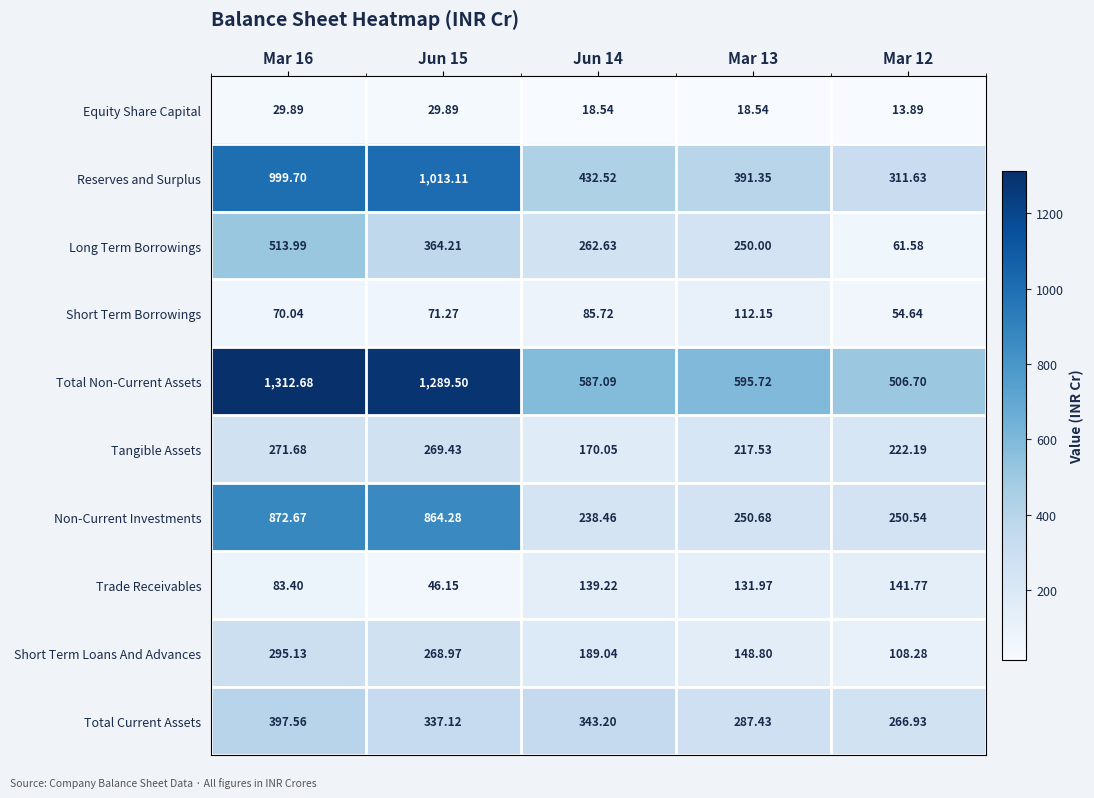

Rank the series by their maximum value, from highest to lowest.

Total Non-Current Assets, Reserves and Surplus, Non-Current Investments, Long Term Borrowings, Total Current Assets, Short Term Loans And Advances, Tangible Assets, Trade Receivables, Short Term Borrowings, Equity Share Capital